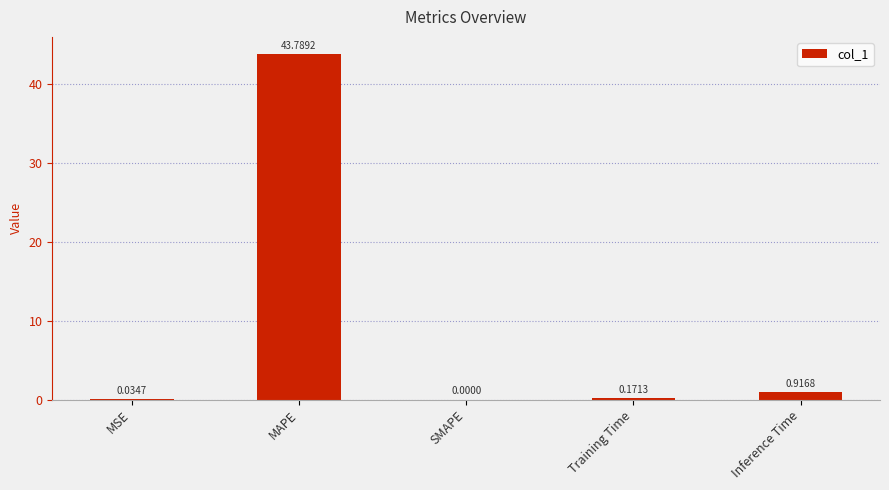

At which category does the chart reach its peak across all series?

MAPE